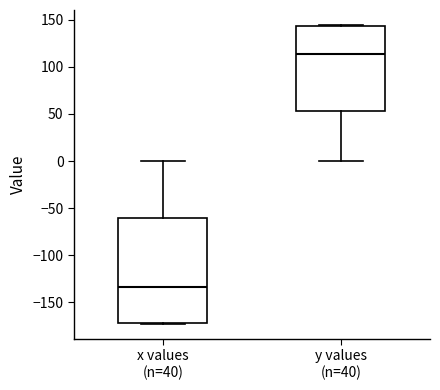

Where does the median line of the box for x values (n=40) sit on the y-axis? The values are not printed on the chart, so give them approximately, as read against the axis.

-135